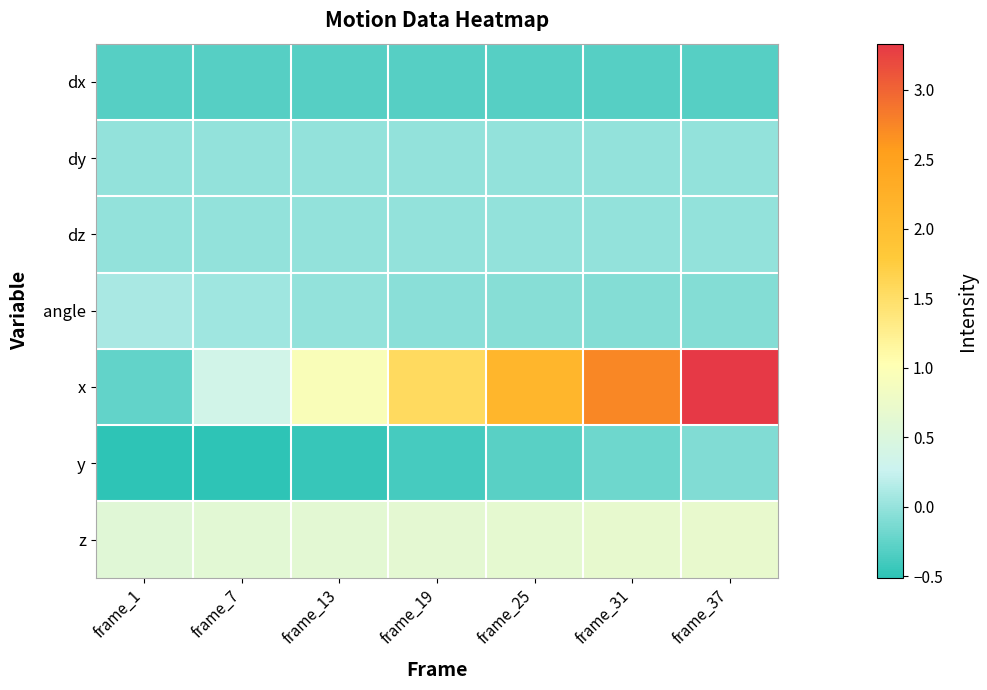

At how many categories does at least one series exceed 0?

7